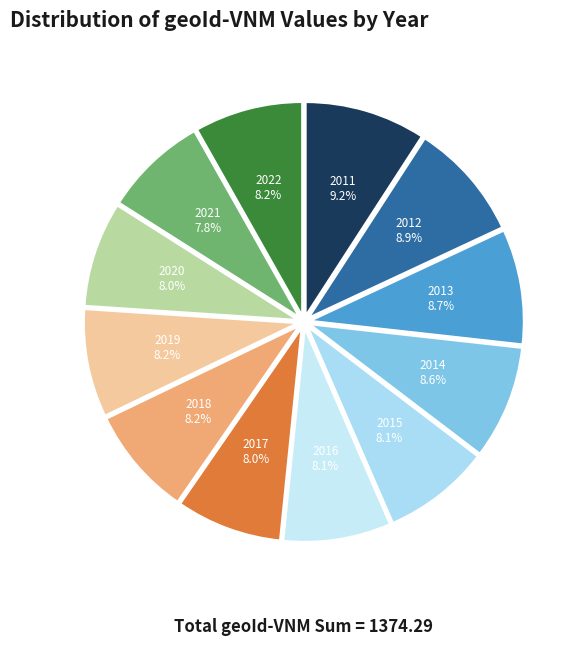

The 2017 slice represents 8% of the pie. True or false?

True